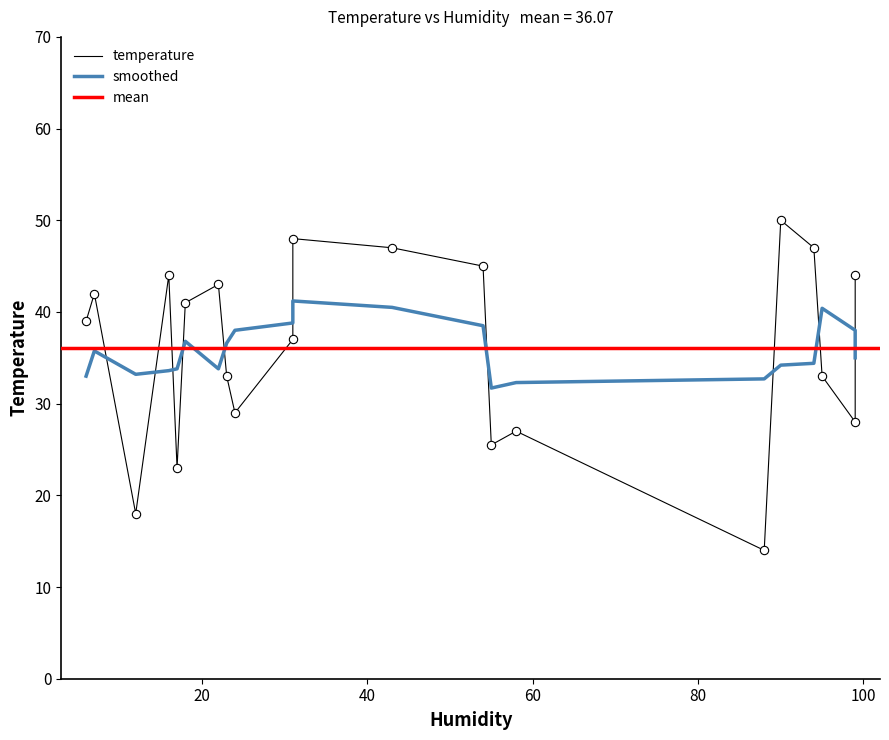

Is it true that the value at 24 is 46.2?

False